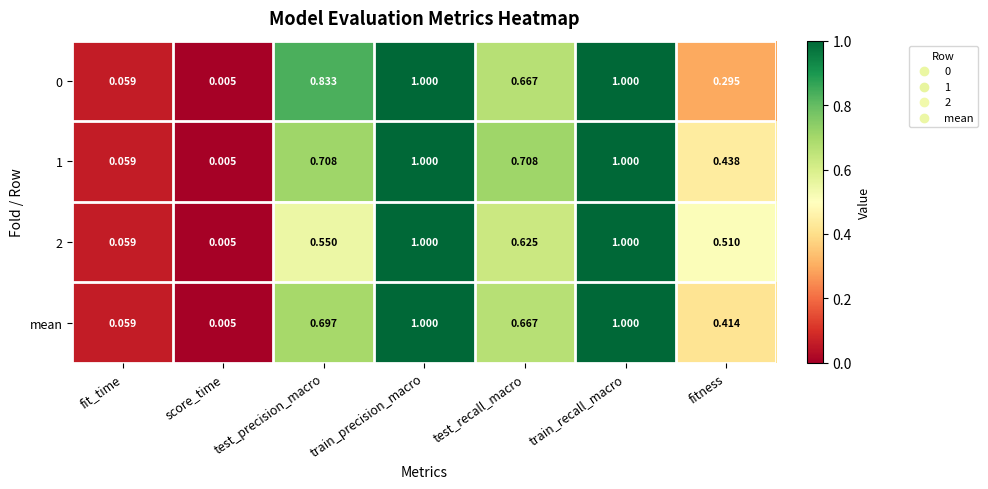

Where is 2 nearest to the value 0?

score_time